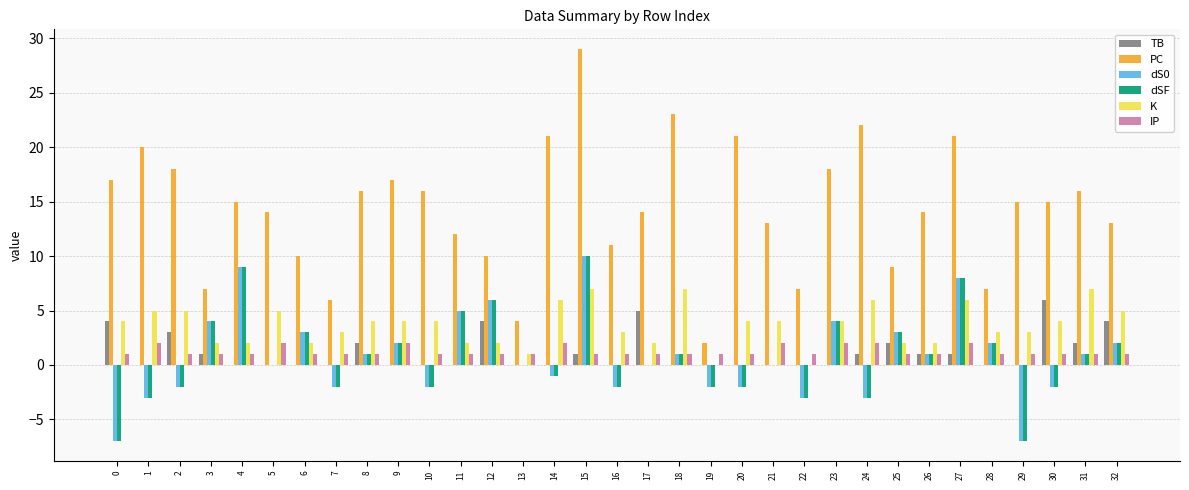

Read the IP value at 7.

1